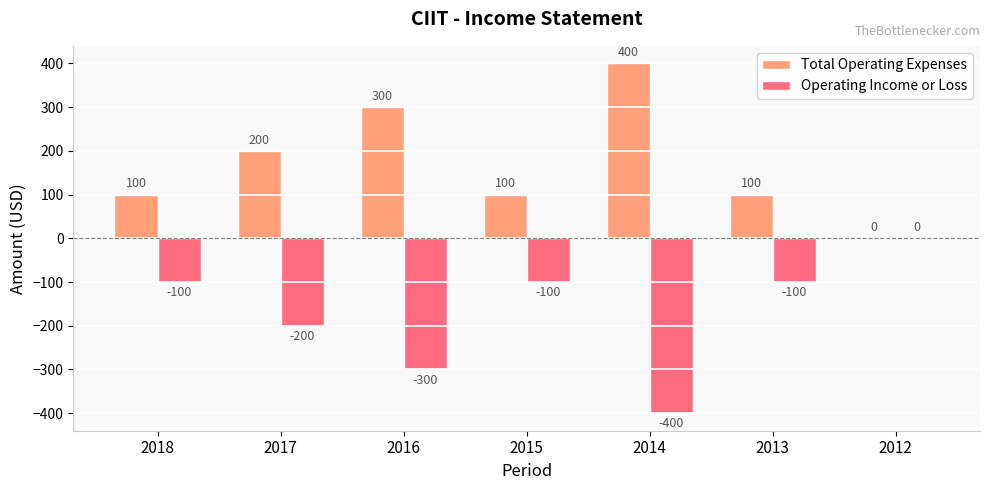

What is the greatest value displayed?

400